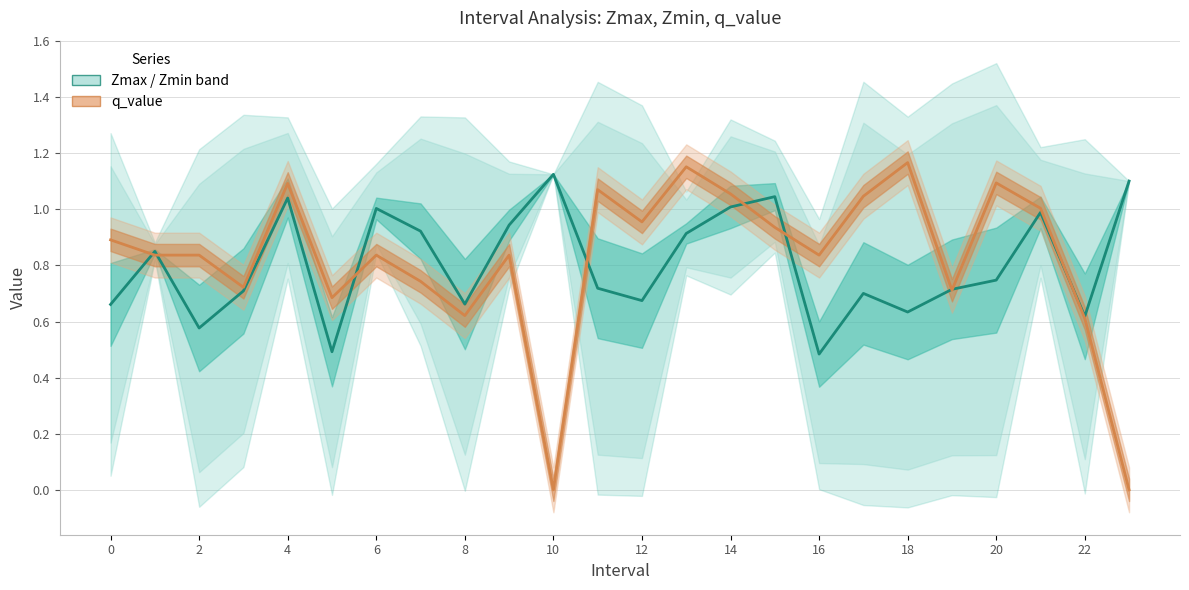

At which category does Zmax reach its first local valley?

1